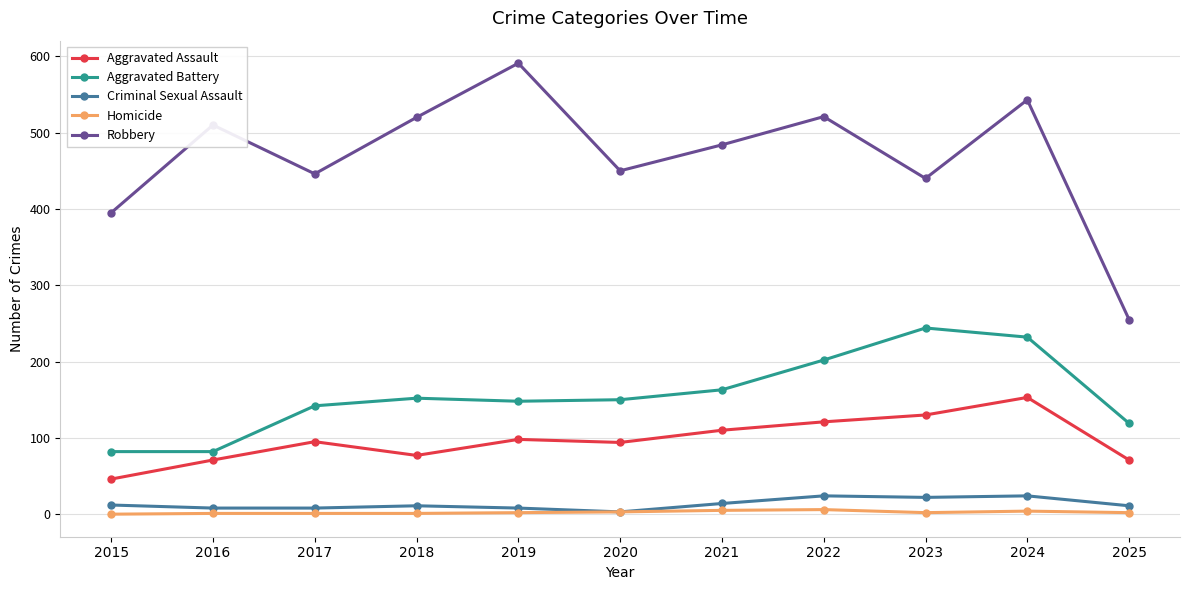

What is the spread (max minus min) of values at 2023?

438